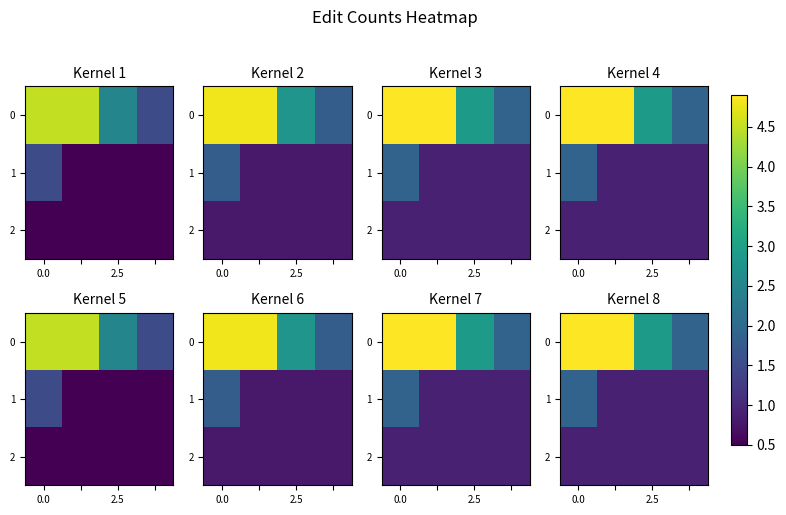

What is the difference between the maximum and second lowest values in the 1 series?

1.0